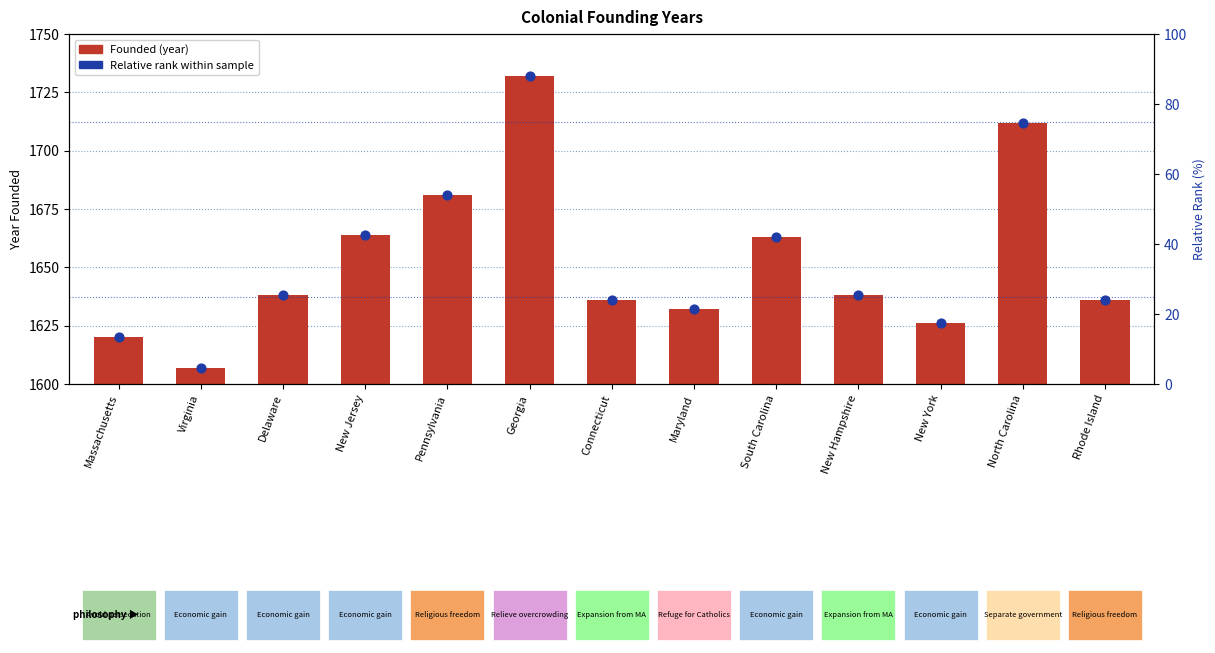

Which series has the largest total across all categories?

Founded (year)